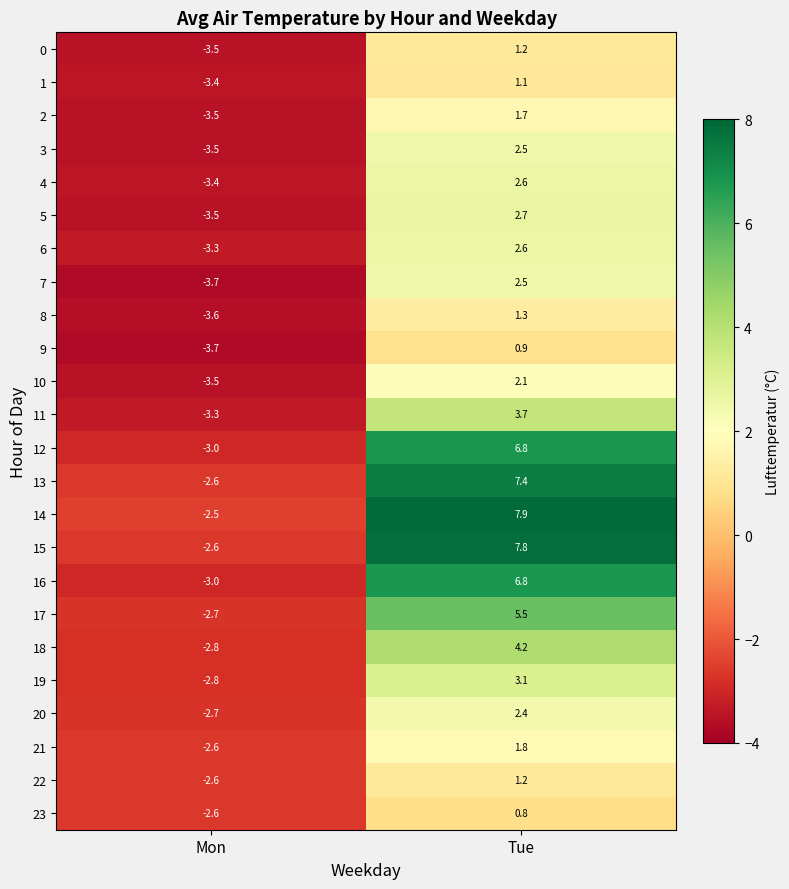

What is the difference between the highest and lowest values at Mon?

1.2